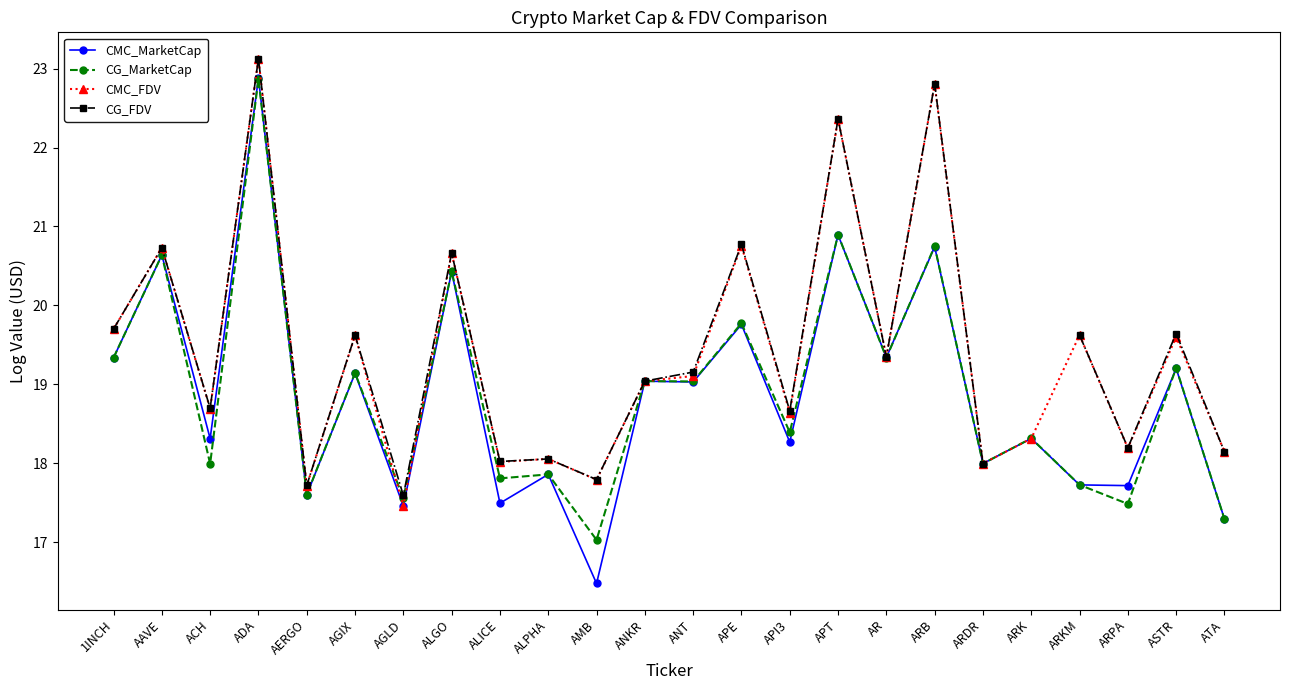

Which has a higher value, ARK or API3?

ARK